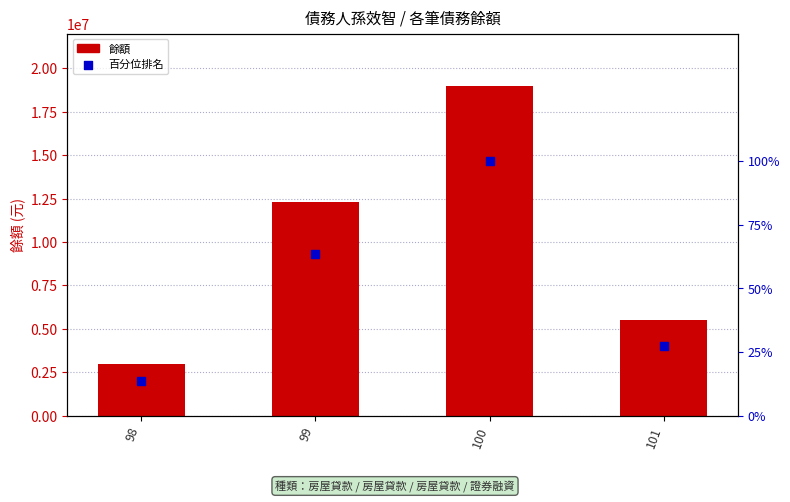

Is the value of 百分位排名 at 99 greater than the value of 餘額 at 98?

No